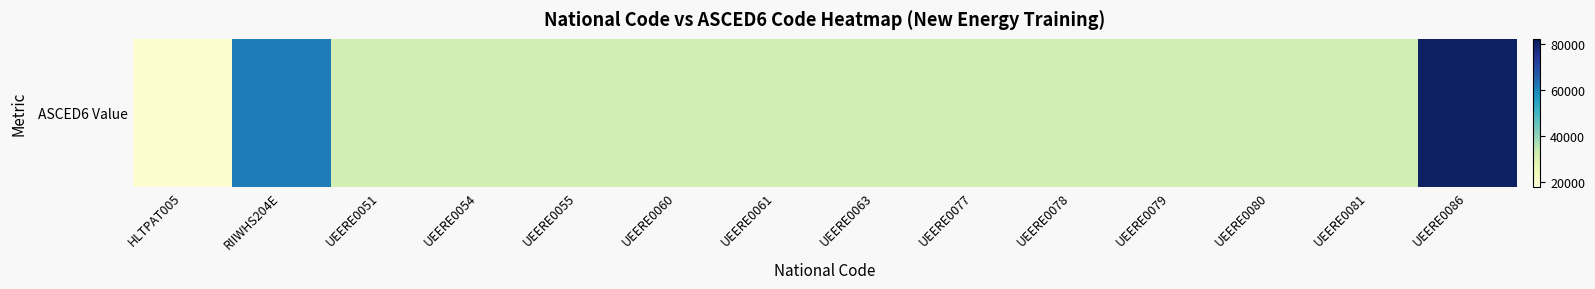

Approximately how many times larger is the value at UEERE0051 compared to UEERE0086?

0.4